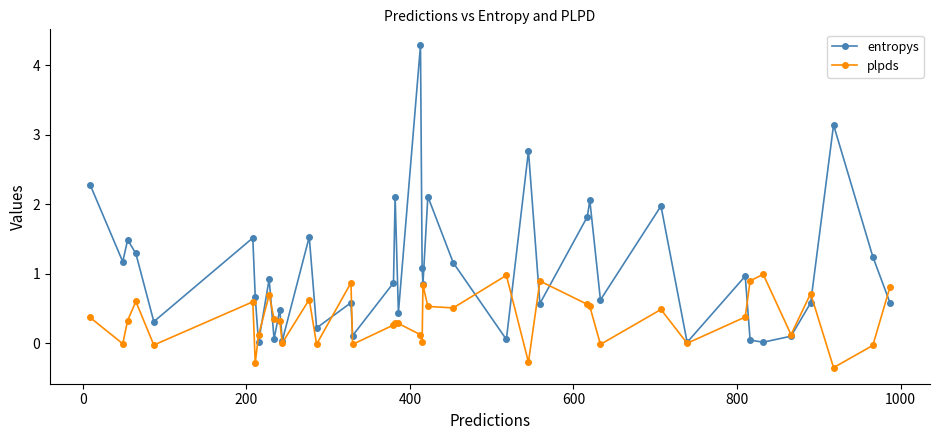

True or false: plpds has more than 1 points higher than both neighbors.

True